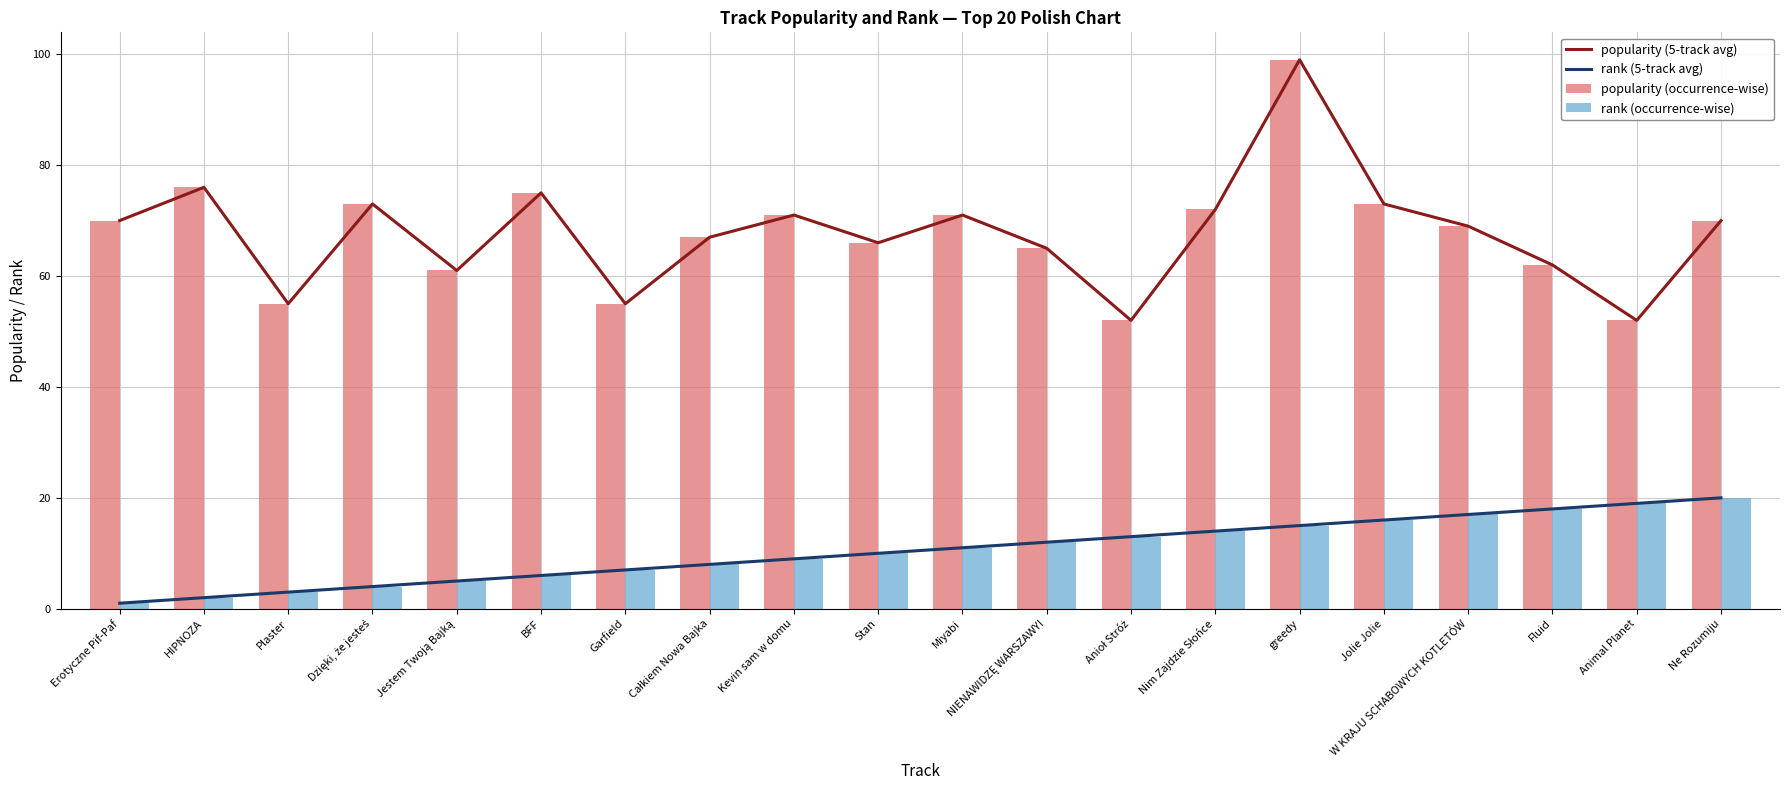

What is the lowest value of the popularity (occurrence-wise) series?

52